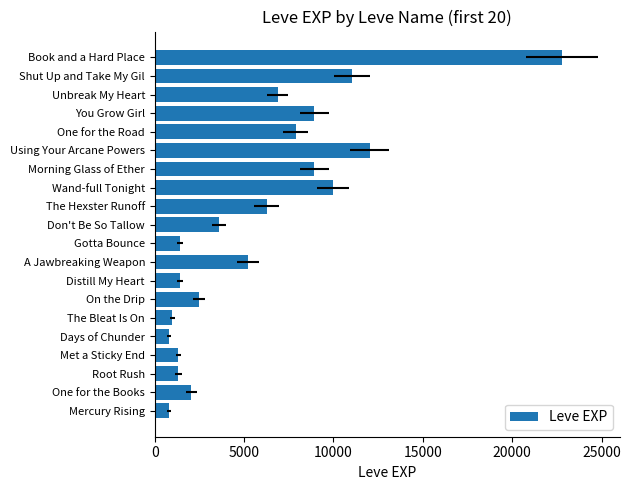

Reading right to left, extract all data points from this chart.

22790	11040	6880	8930	7880	12030	8930	9990	6280	3600	1420	5220	1420	2490	980	800	1330	1330	2040	800